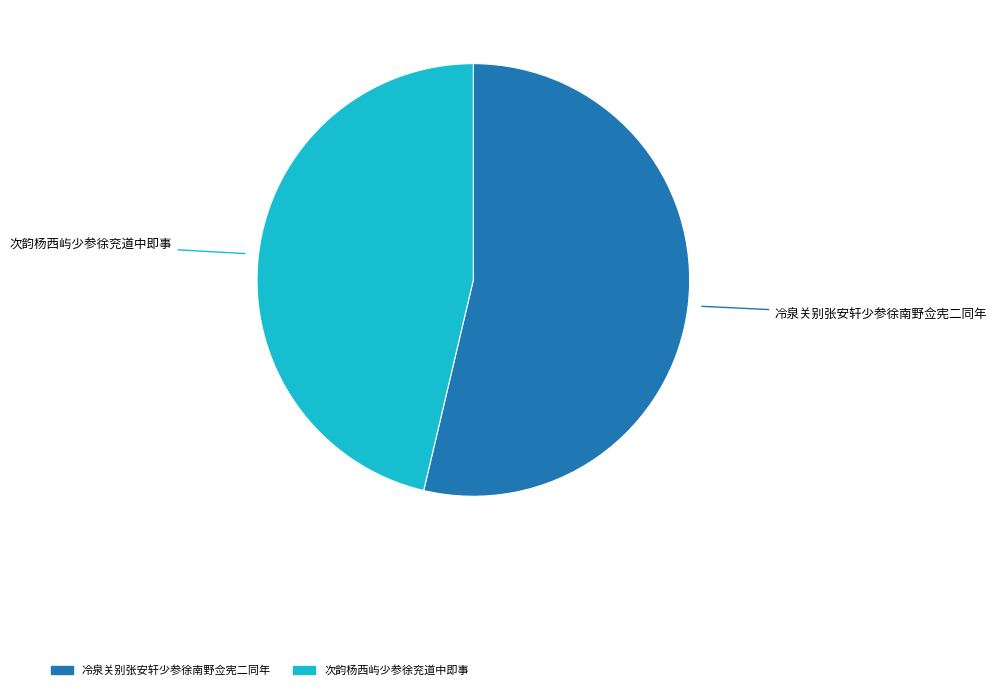

Combined, do 次韵杨西屿少参徐兖道中即事 and 冷泉关别张安轩少参徐南野佥宪二同年 account for over 50%?

Yes